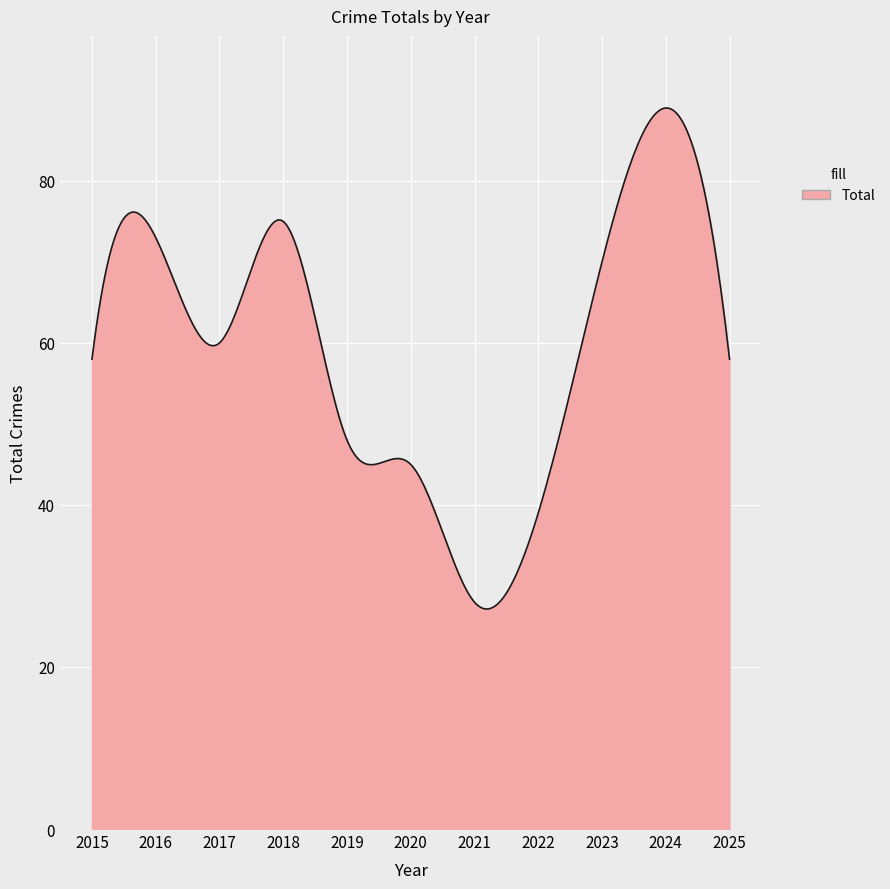

What is the minimum value shown in the chart?

27.2